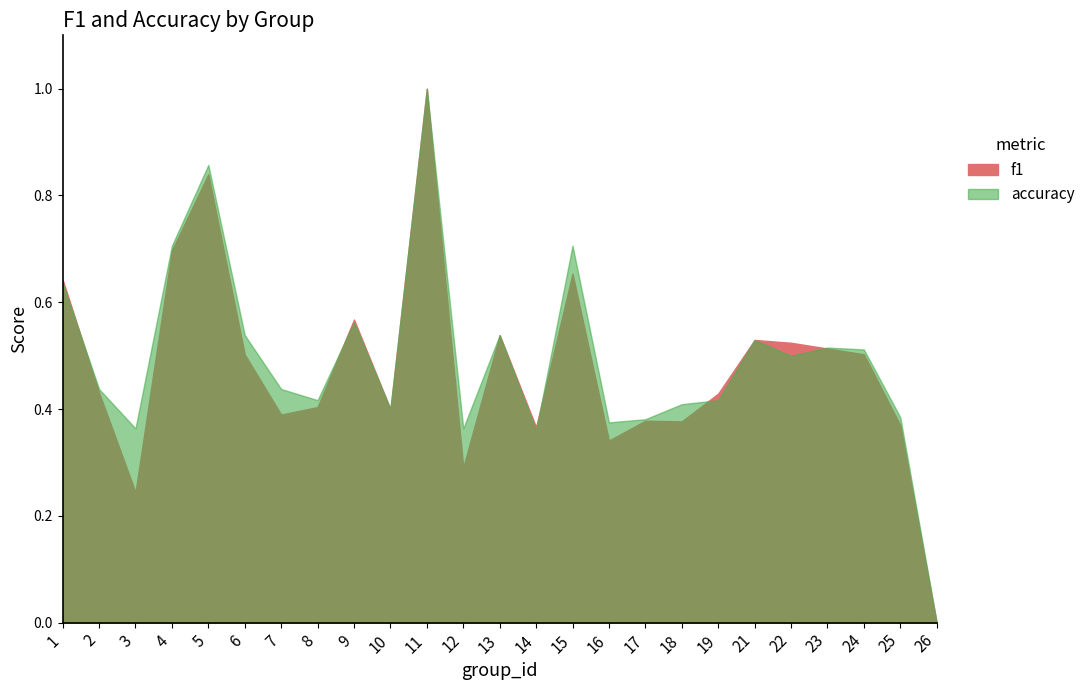

List the series in order of their peak value, highest first.

f1, accuracy